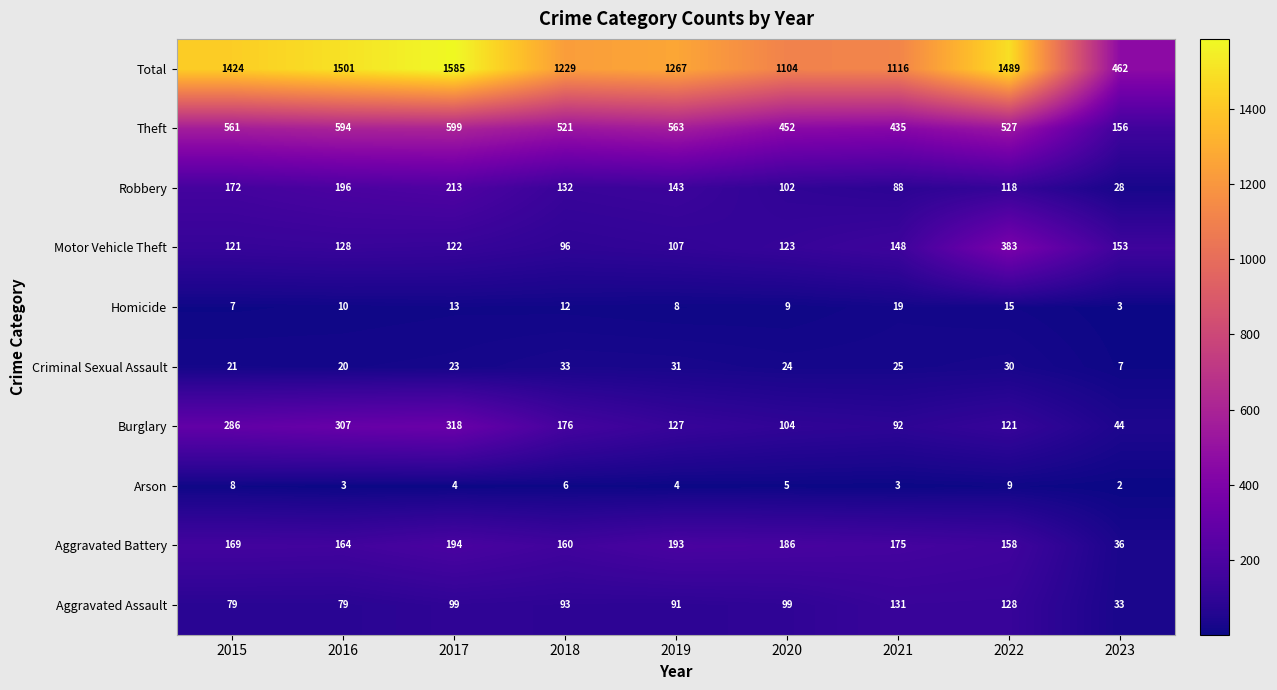

What is the difference between the highest and lowest values at 2016?

1498